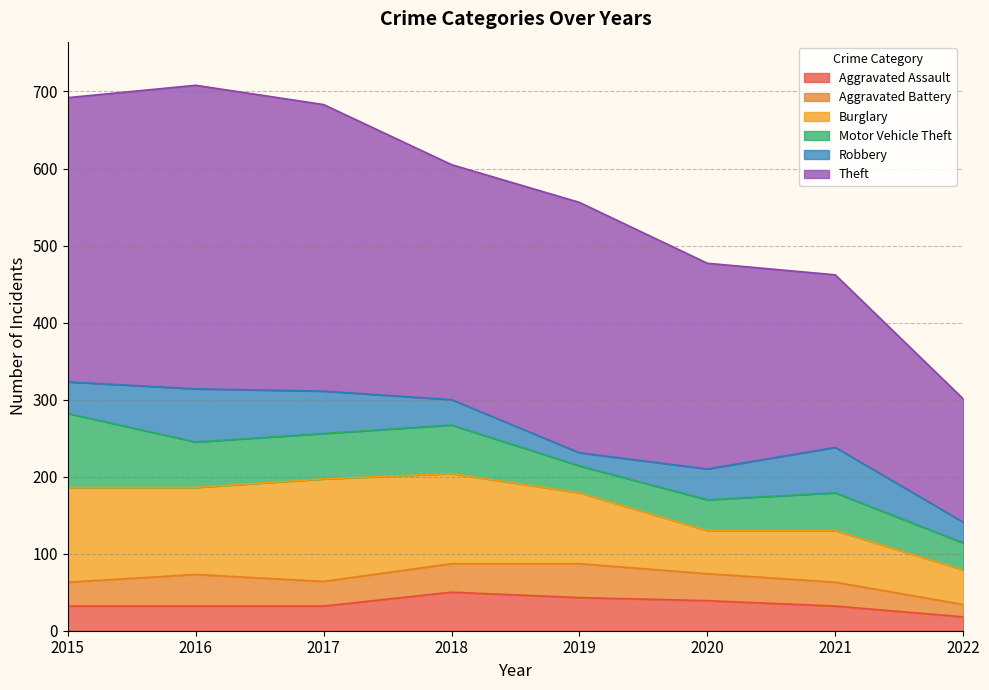

At which category does Aggravated Battery reach its first local peak?

2016